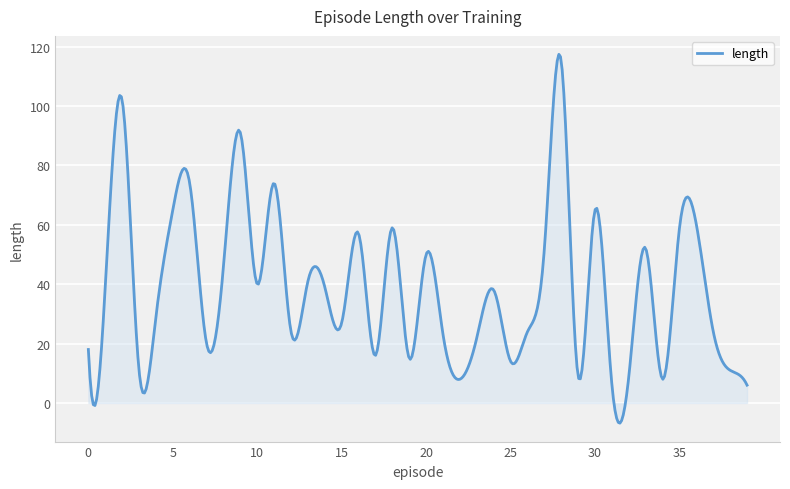

What is the difference between the maximum and minimum values?

124.2